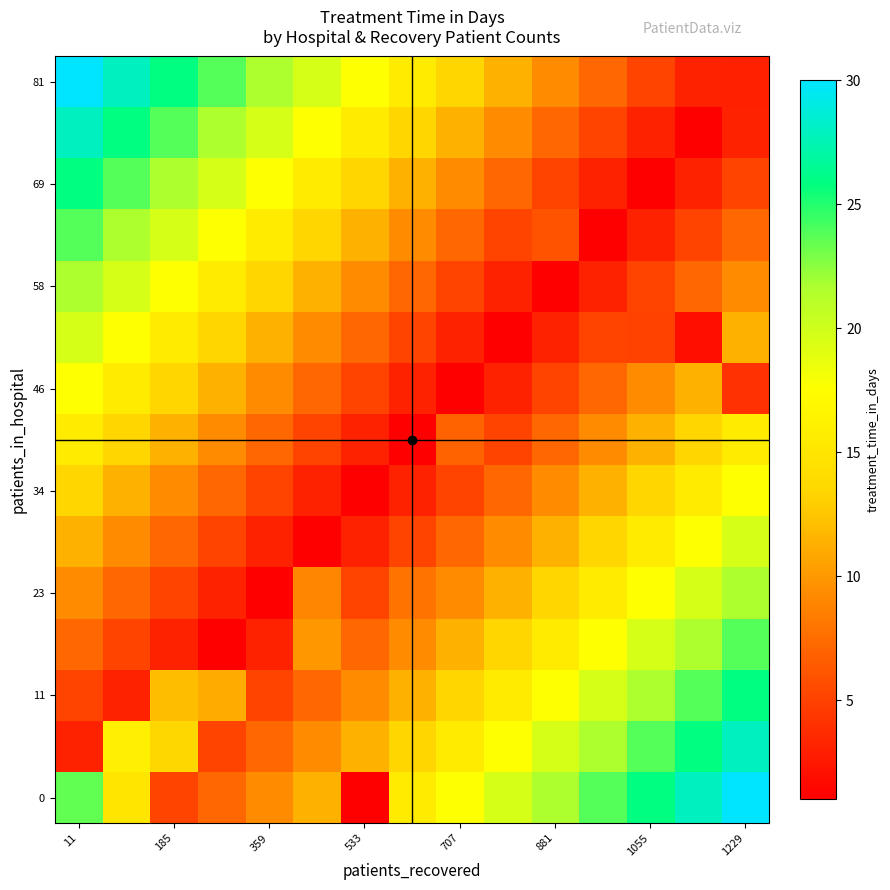

How many categories are shown in the chart?

15